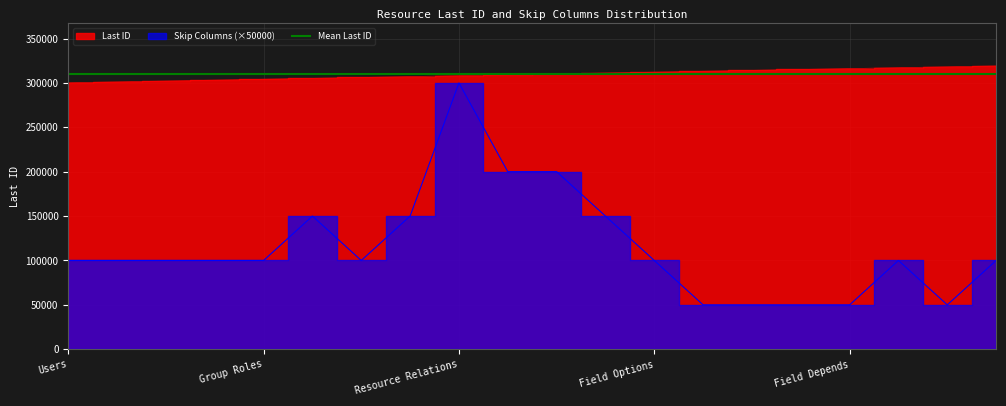

True or false: Skip Columns has more than 0 points higher than both neighbors.

True